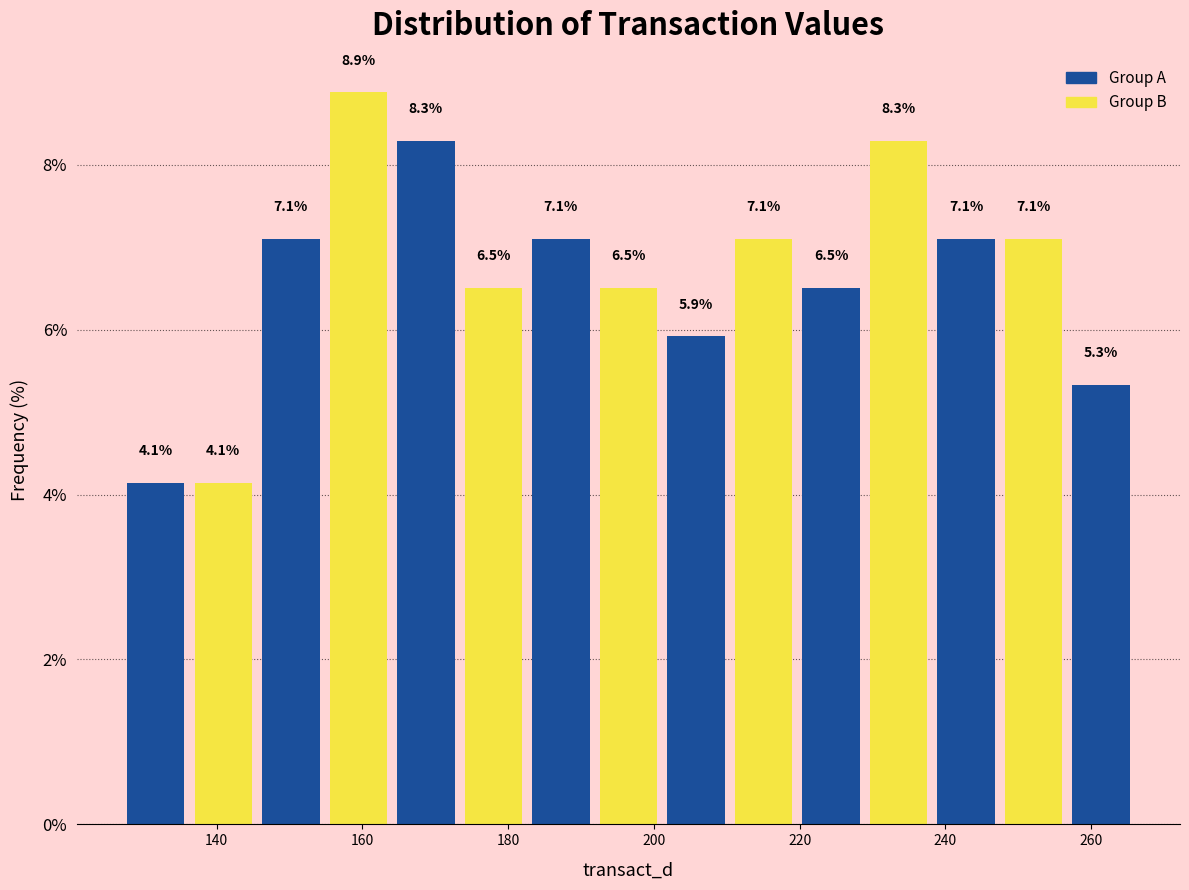

Reading left to right, list every bar in this chart as the range it spans on the x-axis followed by its height. The bar edges are not printed on the chart, so give them approximately, as read against the axis.

128 to 136: 4.1
136 to 146: 4.1
146 to 154: 7.1
154 to 164: 8.9
164 to 174: 8.3
174 to 182: 6.5
182 to 192: 7.1
192 to 202: 6.5
202 to 210: 5.9
210 to 220: 7.1
220 to 228: 6.5
228 to 238: 8.3
238 to 248: 7.1
248 to 256: 7.1
256 to 266: 5.3